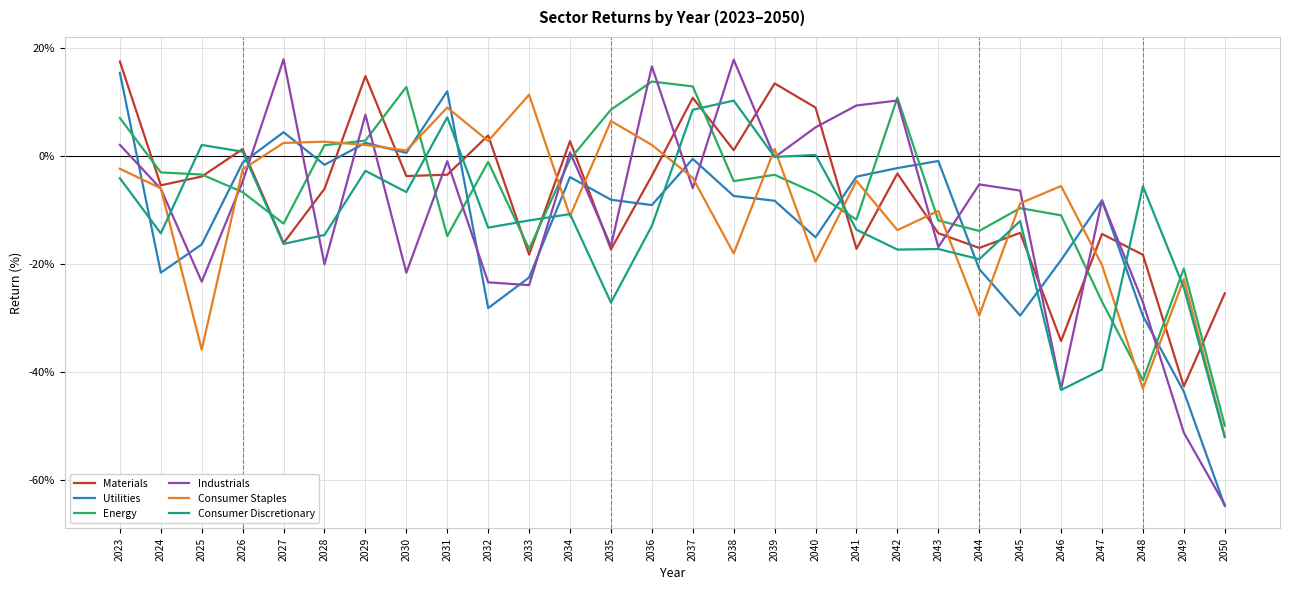

Between 2031 and 2032, which series saw the biggest shift?

Utilities